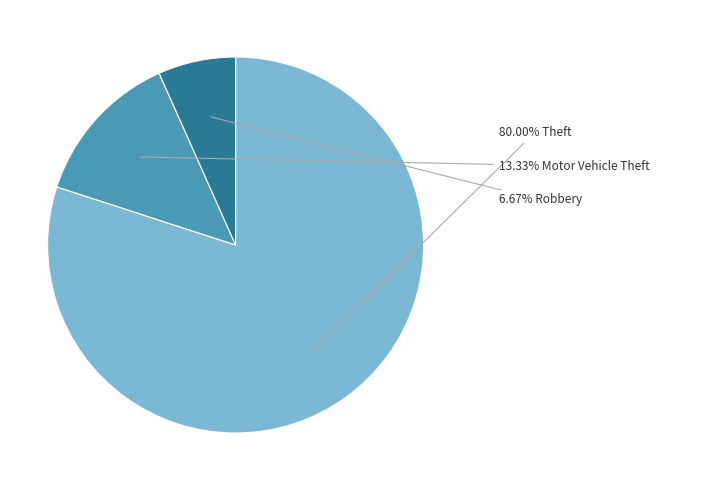

Does any single category account for the majority?

Yes